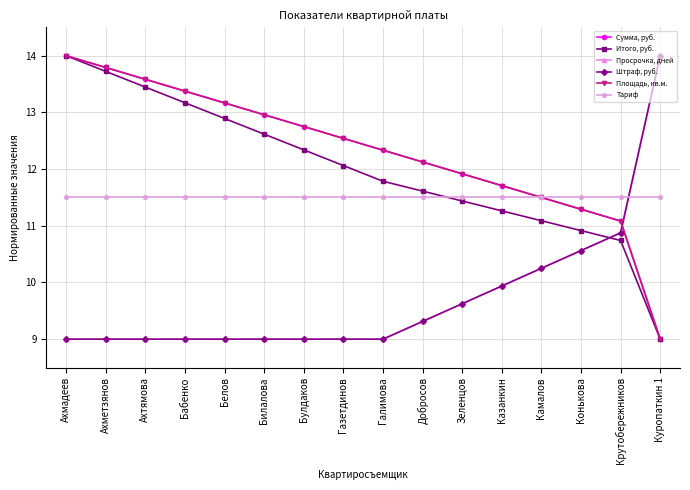

Is this an area chart (filled region under the line)?

No